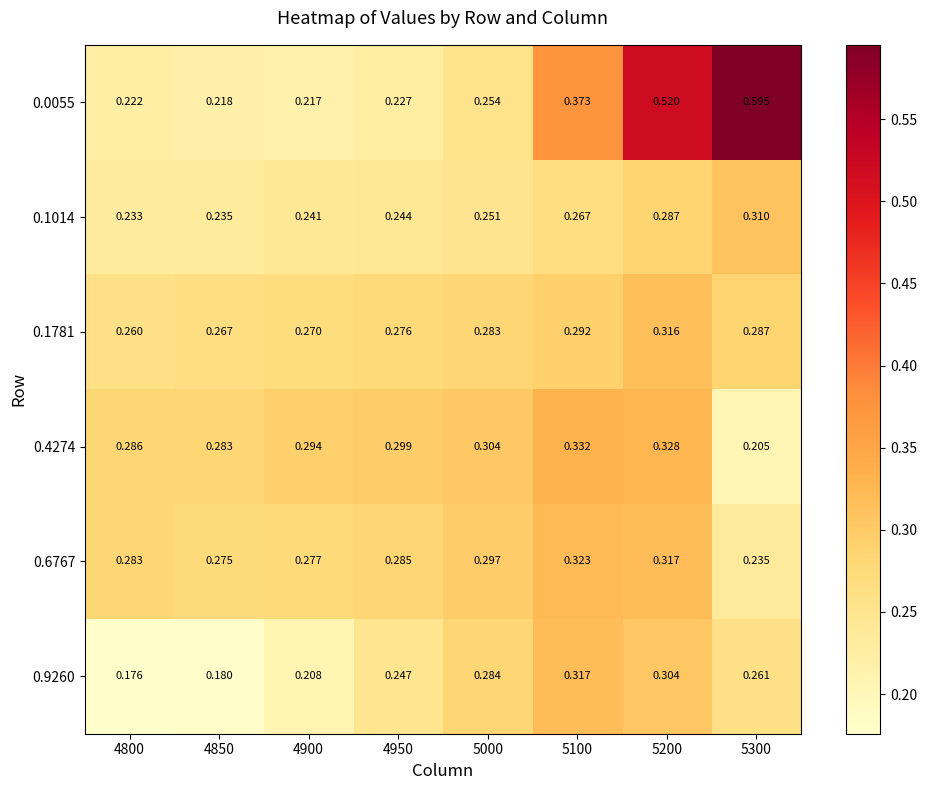

Is the value of 0.0055 at 4950 greater than the value of 0.6767 at 4950?

No